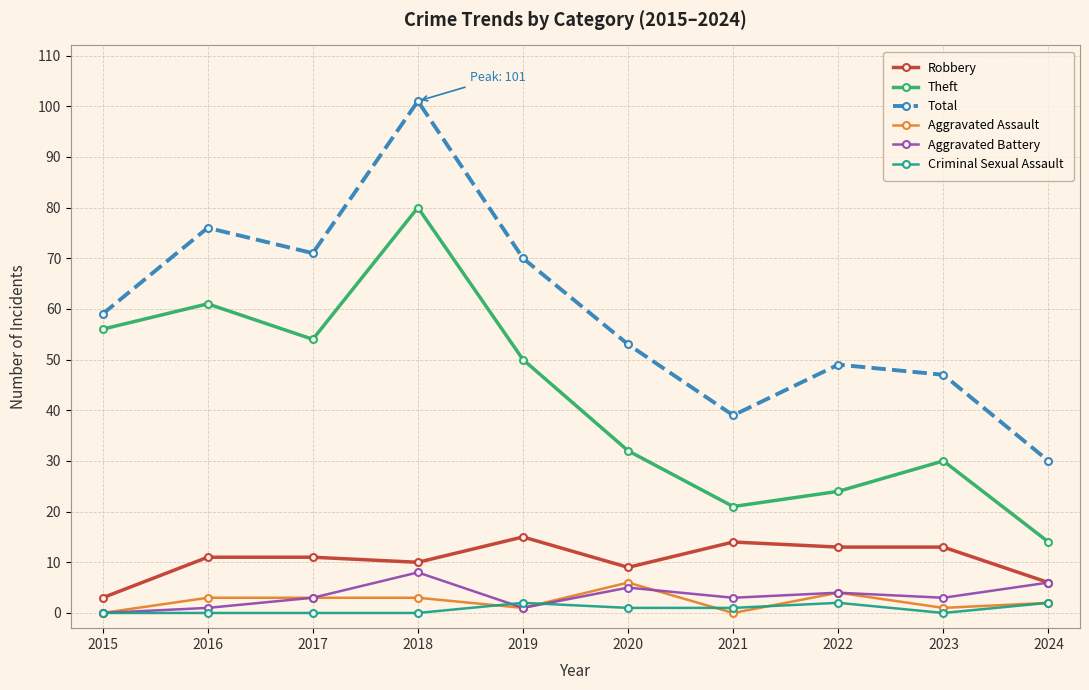

True or false: Criminal Sexual Assault and Theft cross at least once.

False